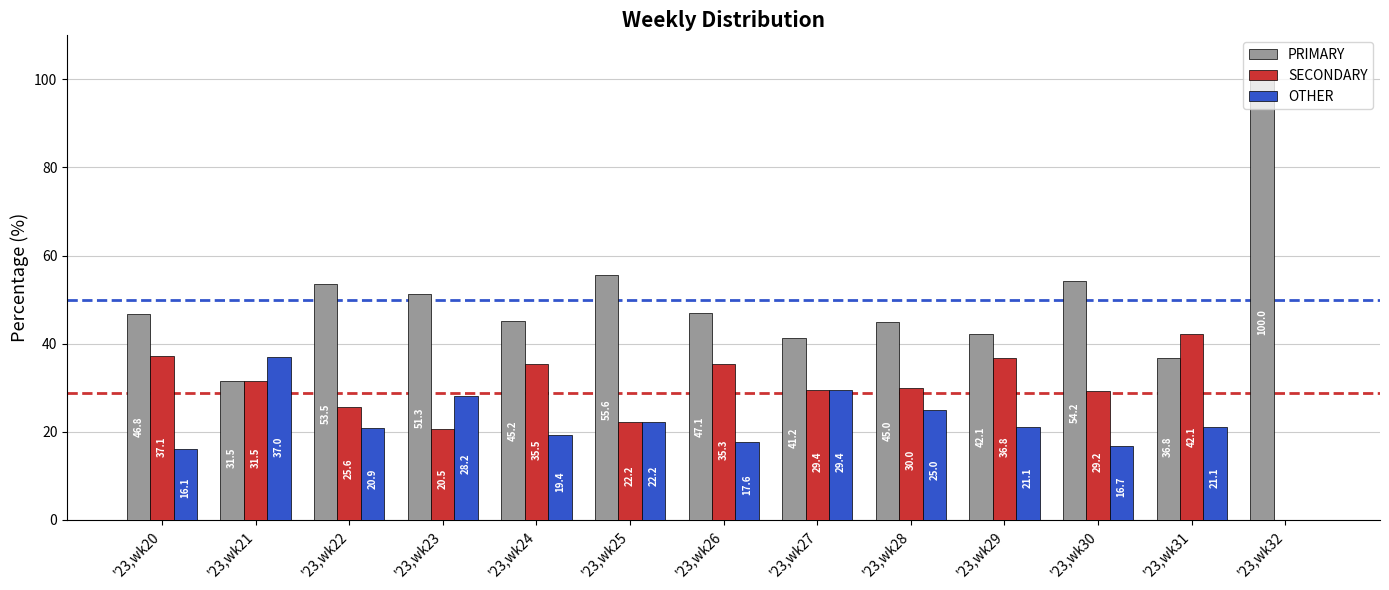

What is the highest value of the SECONDARY series?

42.1